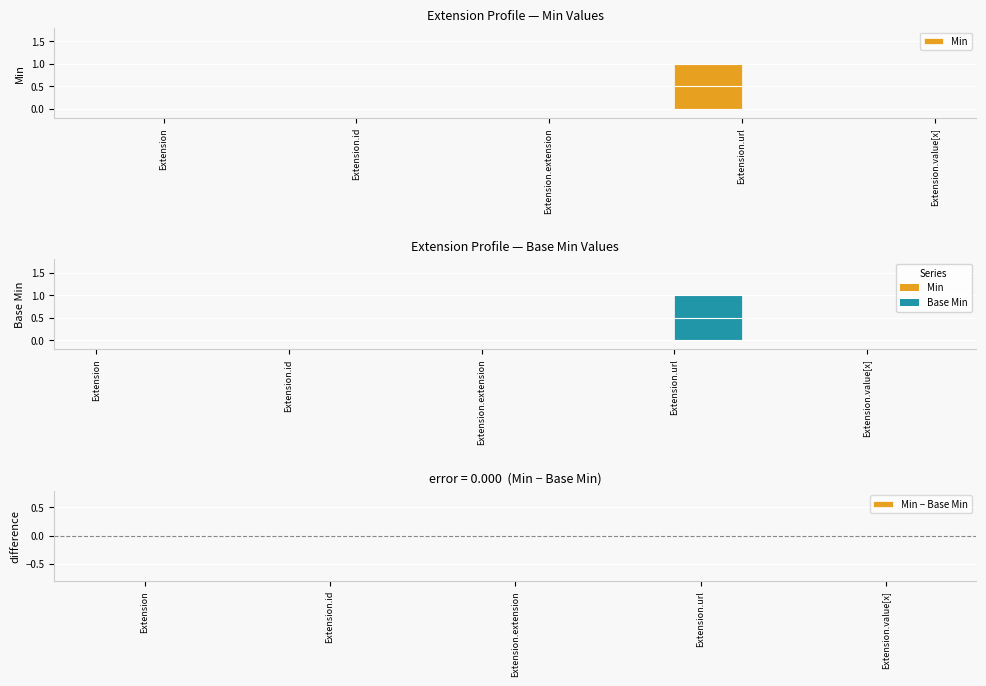

How many values in the Base Min series exceed 0?

1